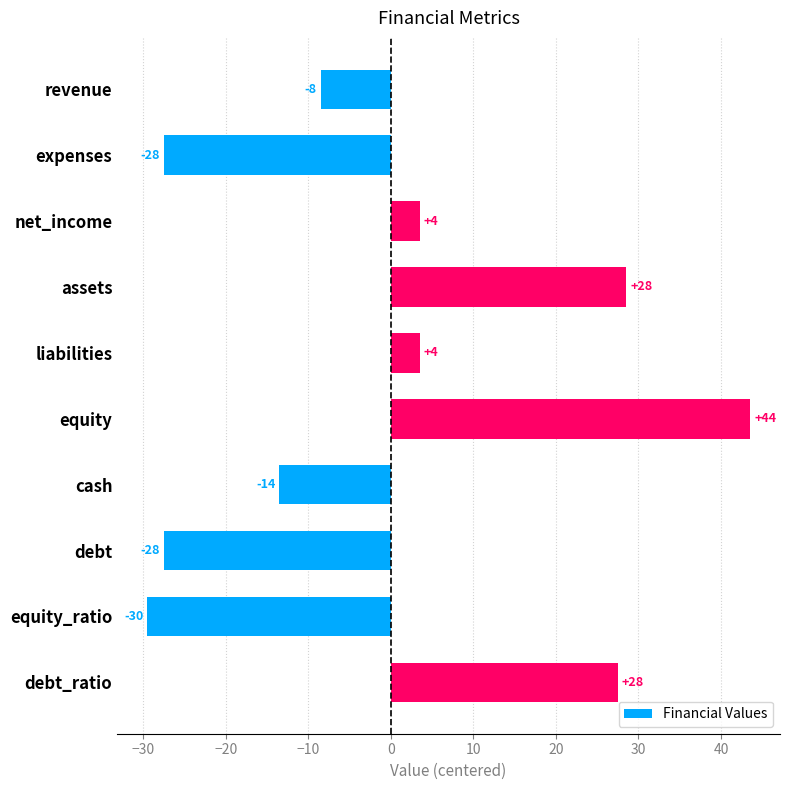

Does the chart contain any negative values?

Yes